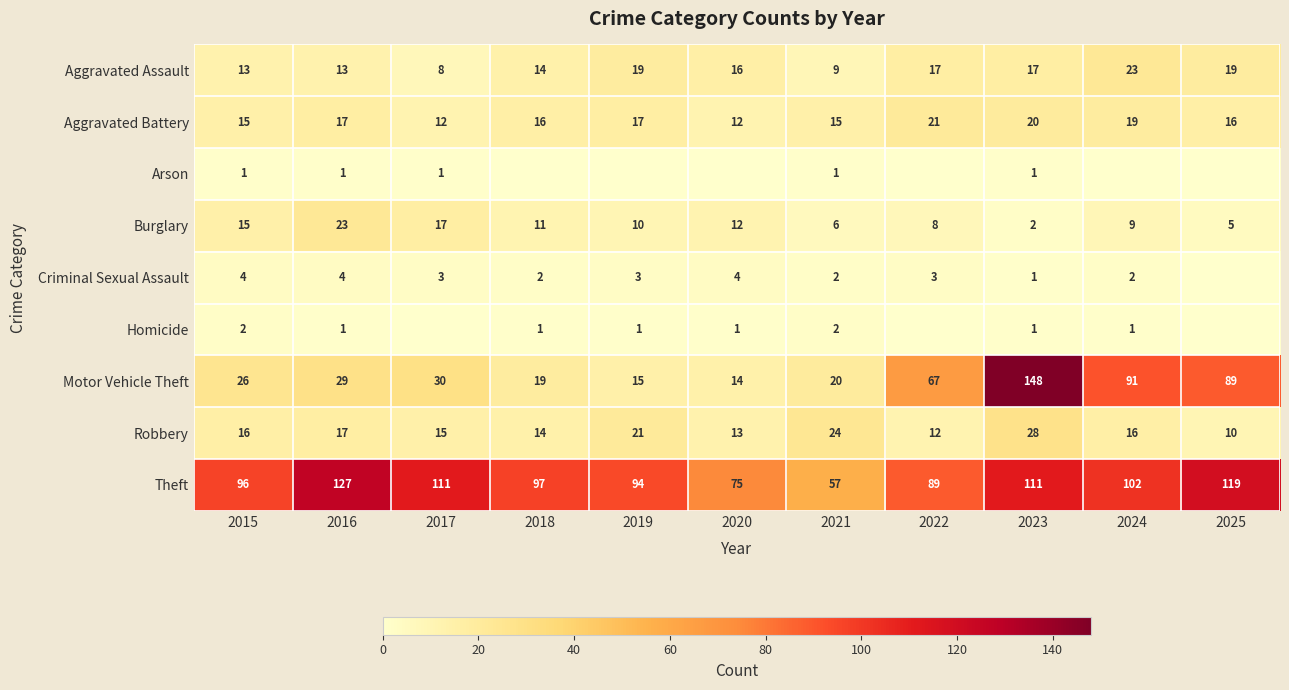

Which series changed the most between 2015 and 2021?

Theft